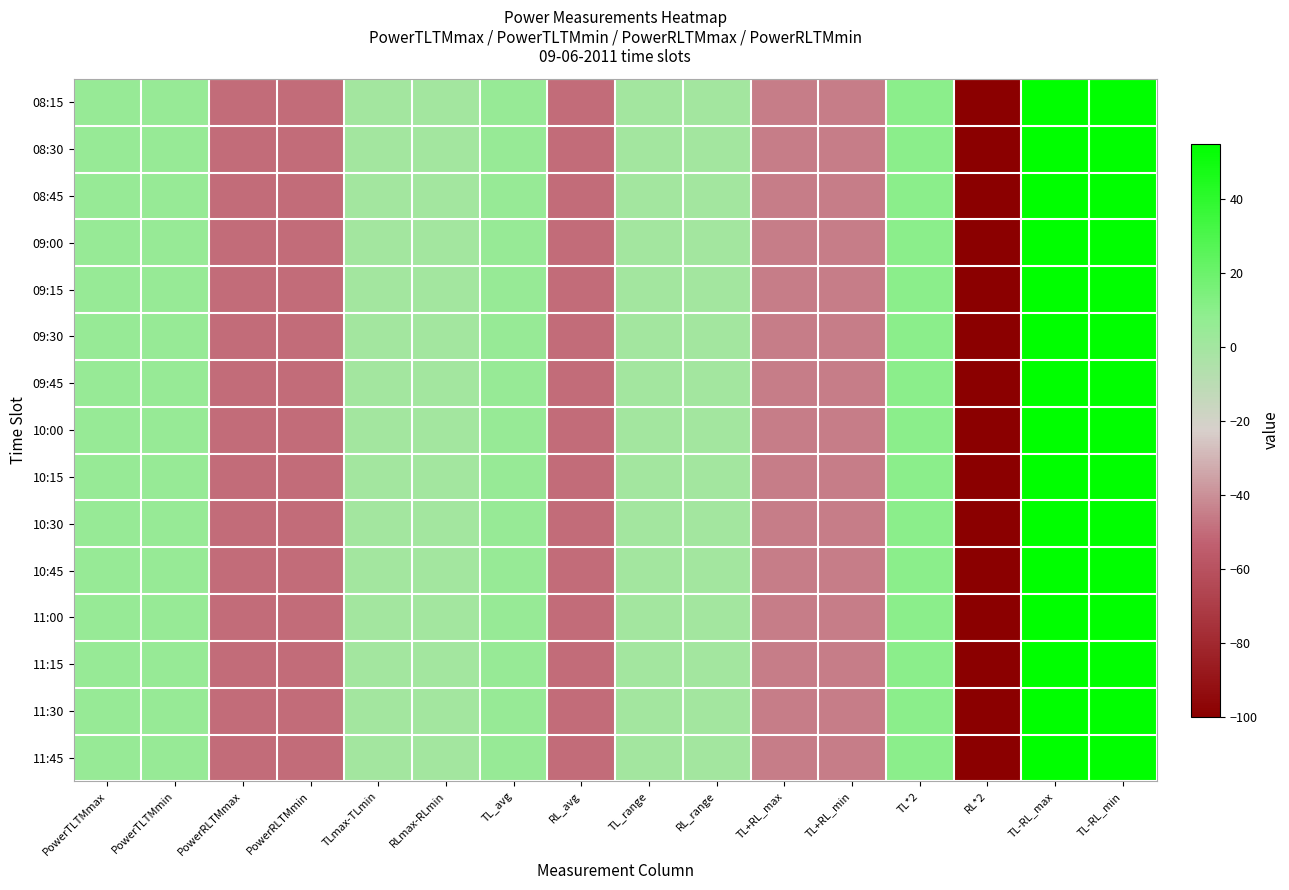

Reading left to right, transcribe all the data shown in this chart.

08:15: PowerTLTMmax=5.0	PowerTLTMmin=4.8	PowerRLTMmax=-50.0	PowerRLTMmin=-50.0	TLmax-TLmin=0.2	RLmax-RLmin=0.0	TL_avg=4.9	RL_avg=-50.0	TL_range=0.2	RL_range=0.0	TL+RL_max=-45.0	TL+RL_min=-45.2	TL*2=10.0	RL*2=-100.0	TL-RL_max=55.0	TL-RL_min=54.8
08:30: PowerTLTMmax=5.0	PowerTLTMmin=4.8	PowerRLTMmax=-50.0	PowerRLTMmin=-50.0	TLmax-TLmin=0.2	RLmax-RLmin=0.0	TL_avg=4.9	RL_avg=-50.0	TL_range=0.2	RL_range=0.0	TL+RL_max=-45.0	TL+RL_min=-45.2	TL*2=10.0	RL*2=-100.0	TL-RL_max=55.0	TL-RL_min=54.8
08:45: PowerTLTMmax=5.0	PowerTLTMmin=4.8	PowerRLTMmax=-50.0	PowerRLTMmin=-50.0	TLmax-TLmin=0.2	RLmax-RLmin=0.0	TL_avg=4.9	RL_avg=-50.0	TL_range=0.2	RL_range=0.0	TL+RL_max=-45.0	TL+RL_min=-45.2	TL*2=10.0	RL*2=-100.0	TL-RL_max=55.0	TL-RL_min=54.8
09:00: PowerTLTMmax=5.0	PowerTLTMmin=4.8	PowerRLTMmax=-50.0	PowerRLTMmin=-50.0	TLmax-TLmin=0.2	RLmax-RLmin=0.0	TL_avg=4.9	RL_avg=-50.0	TL_range=0.2	RL_range=0.0	TL+RL_max=-45.0	TL+RL_min=-45.2	TL*2=10.0	RL*2=-100.0	TL-RL_max=55.0	TL-RL_min=54.8
09:15: PowerTLTMmax=5.0	PowerTLTMmin=4.8	PowerRLTMmax=-50.0	PowerRLTMmin=-50.0	TLmax-TLmin=0.2	RLmax-RLmin=0.0	TL_avg=4.9	RL_avg=-50.0	TL_range=0.2	RL_range=0.0	TL+RL_max=-45.0	TL+RL_min=-45.2	TL*2=10.0	RL*2=-100.0	TL-RL_max=55.0	TL-RL_min=54.8
09:30: PowerTLTMmax=5.0	PowerTLTMmin=4.8	PowerRLTMmax=-50.0	PowerRLTMmin=-50.0	TLmax-TLmin=0.2	RLmax-RLmin=0.0	TL_avg=4.9	RL_avg=-50.0	TL_range=0.2	RL_range=0.0	TL+RL_max=-45.0	TL+RL_min=-45.2	TL*2=10.0	RL*2=-100.0	TL-RL_max=55.0	TL-RL_min=54.8
09:45: PowerTLTMmax=5.0	PowerTLTMmin=4.8	PowerRLTMmax=-50.0	PowerRLTMmin=-50.0	TLmax-TLmin=0.2	RLmax-RLmin=0.0	TL_avg=4.9	RL_avg=-50.0	TL_range=0.2	RL_range=0.0	TL+RL_max=-45.0	TL+RL_min=-45.2	TL*2=10.0	RL*2=-100.0	TL-RL_max=55.0	TL-RL_min=54.8
10:00: PowerTLTMmax=5.0	PowerTLTMmin=4.8	PowerRLTMmax=-50.0	PowerRLTMmin=-50.0	TLmax-TLmin=0.2	RLmax-RLmin=0.0	TL_avg=4.9	RL_avg=-50.0	TL_range=0.2	RL_range=0.0	TL+RL_max=-45.0	TL+RL_min=-45.2	TL*2=10.0	RL*2=-100.0	TL-RL_max=55.0	TL-RL_min=54.8
10:15: PowerTLTMmax=5.0	PowerTLTMmin=4.8	PowerRLTMmax=-50.0	PowerRLTMmin=-50.0	TLmax-TLmin=0.2	RLmax-RLmin=0.0	TL_avg=4.9	RL_avg=-50.0	TL_range=0.2	RL_range=0.0	TL+RL_max=-45.0	TL+RL_min=-45.2	TL*2=10.0	RL*2=-100.0	TL-RL_max=55.0	TL-RL_min=54.8
10:30: PowerTLTMmax=5.0	PowerTLTMmin=4.8	PowerRLTMmax=-50.0	PowerRLTMmin=-50.0	TLmax-TLmin=0.2	RLmax-RLmin=0.0	TL_avg=4.9	RL_avg=-50.0	TL_range=0.2	RL_range=0.0	TL+RL_max=-45.0	TL+RL_min=-45.2	TL*2=10.0	RL*2=-100.0	TL-RL_max=55.0	TL-RL_min=54.8
10:45: PowerTLTMmax=5.0	PowerTLTMmin=4.8	PowerRLTMmax=-50.0	PowerRLTMmin=-50.0	TLmax-TLmin=0.2	RLmax-RLmin=0.0	TL_avg=4.9	RL_avg=-50.0	TL_range=0.2	RL_range=0.0	TL+RL_max=-45.0	TL+RL_min=-45.2	TL*2=10.0	RL*2=-100.0	TL-RL_max=55.0	TL-RL_min=54.8
11:00: PowerTLTMmax=5.0	PowerTLTMmin=4.8	PowerRLTMmax=-50.0	PowerRLTMmin=-50.0	TLmax-TLmin=0.2	RLmax-RLmin=0.0	TL_avg=4.9	RL_avg=-50.0	TL_range=0.2	RL_range=0.0	TL+RL_max=-45.0	TL+RL_min=-45.2	TL*2=10.0	RL*2=-100.0	TL-RL_max=55.0	TL-RL_min=54.8
11:15: PowerTLTMmax=5.0	PowerTLTMmin=4.8	PowerRLTMmax=-50.0	PowerRLTMmin=-50.0	TLmax-TLmin=0.2	RLmax-RLmin=0.0	TL_avg=4.9	RL_avg=-50.0	TL_range=0.2	RL_range=0.0	TL+RL_max=-45.0	TL+RL_min=-45.2	TL*2=10.0	RL*2=-100.0	TL-RL_max=55.0	TL-RL_min=54.8
11:30: PowerTLTMmax=5.0	PowerTLTMmin=4.8	PowerRLTMmax=-50.0	PowerRLTMmin=-50.0	TLmax-TLmin=0.2	RLmax-RLmin=0.0	TL_avg=4.9	RL_avg=-50.0	TL_range=0.2	RL_range=0.0	TL+RL_max=-45.0	TL+RL_min=-45.2	TL*2=10.0	RL*2=-100.0	TL-RL_max=55.0	TL-RL_min=54.8
11:45: PowerTLTMmax=5.0	PowerTLTMmin=4.8	PowerRLTMmax=-50.0	PowerRLTMmin=-50.0	TLmax-TLmin=0.2	RLmax-RLmin=0.0	TL_avg=4.9	RL_avg=-50.0	TL_range=0.2	RL_range=0.0	TL+RL_max=-45.0	TL+RL_min=-45.2	TL*2=10.0	RL*2=-100.0	TL-RL_max=55.0	TL-RL_min=54.8